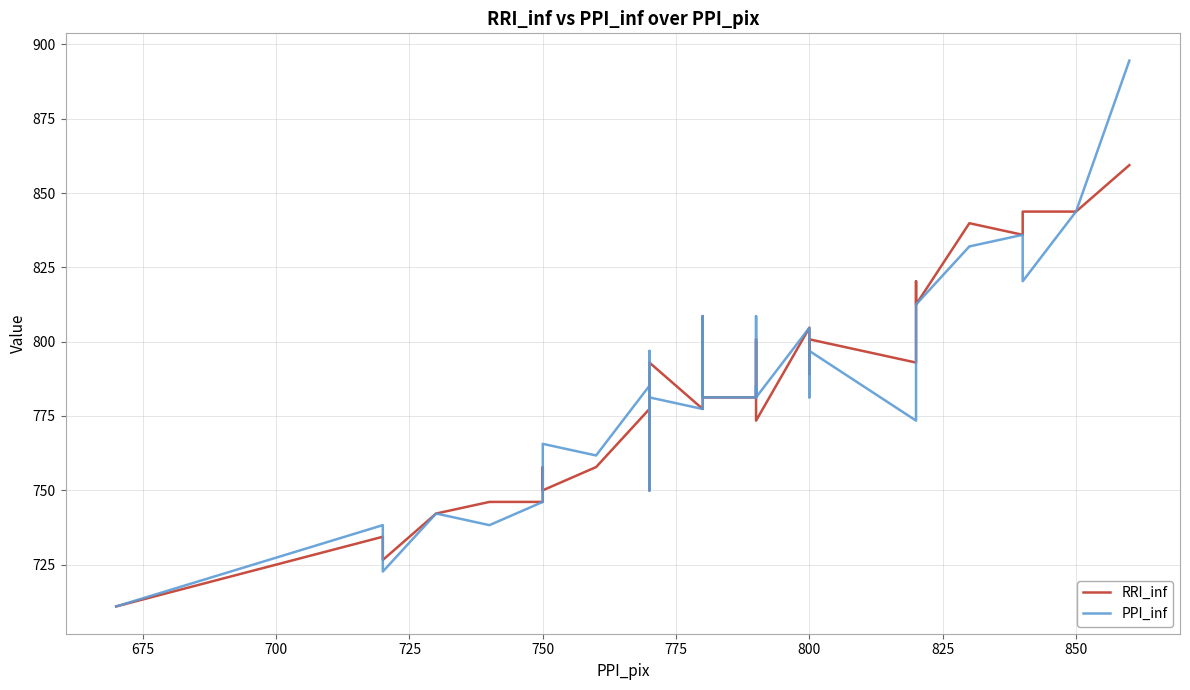

Which series has the widest spread of values?

PPI_inf